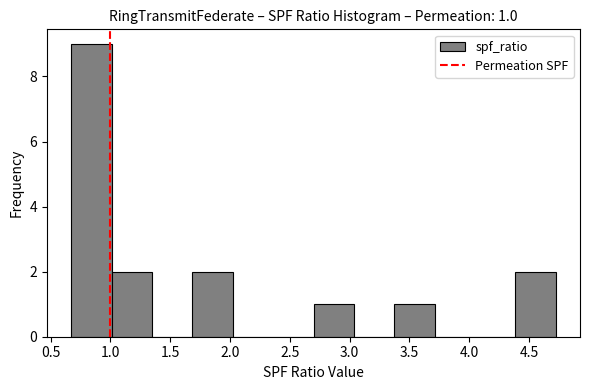

Which range on the x-axis has the tallest bar?

0.65 to 1.00